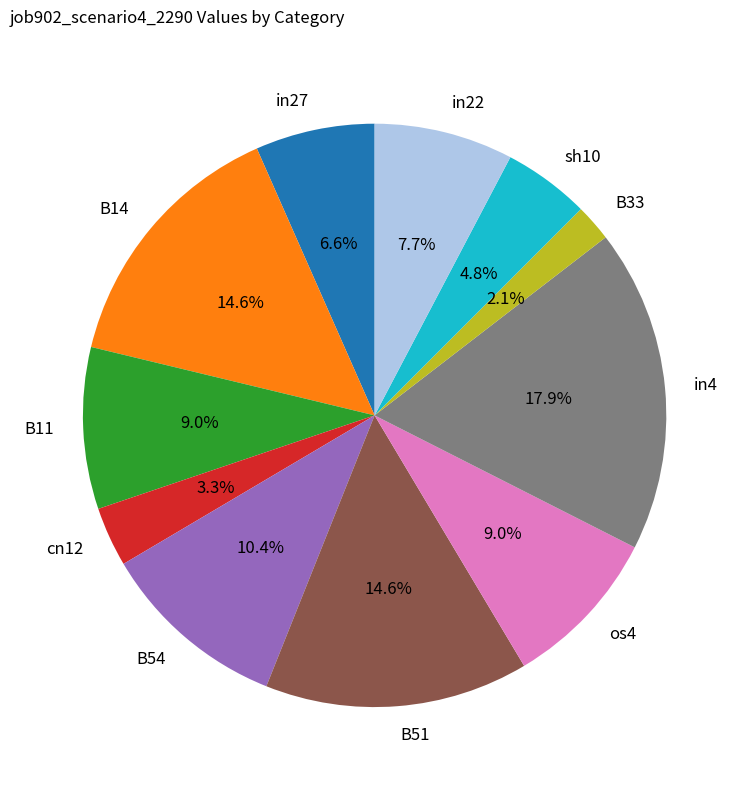

Between in4 and in22, which is larger?

in4